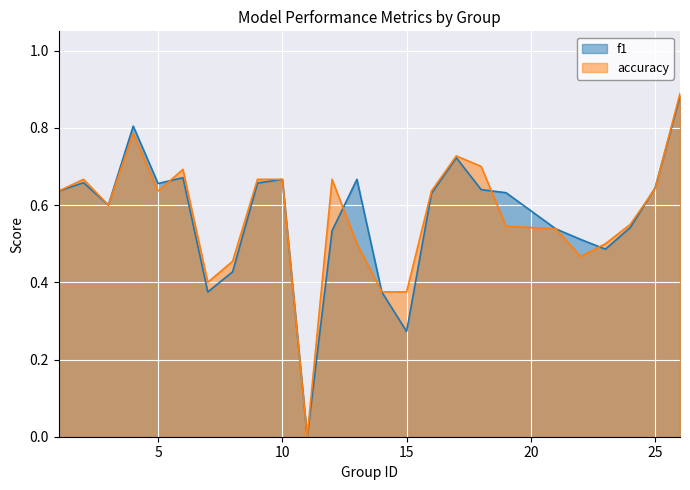

List the series in order of their overall mean, highest first.

accuracy, f1